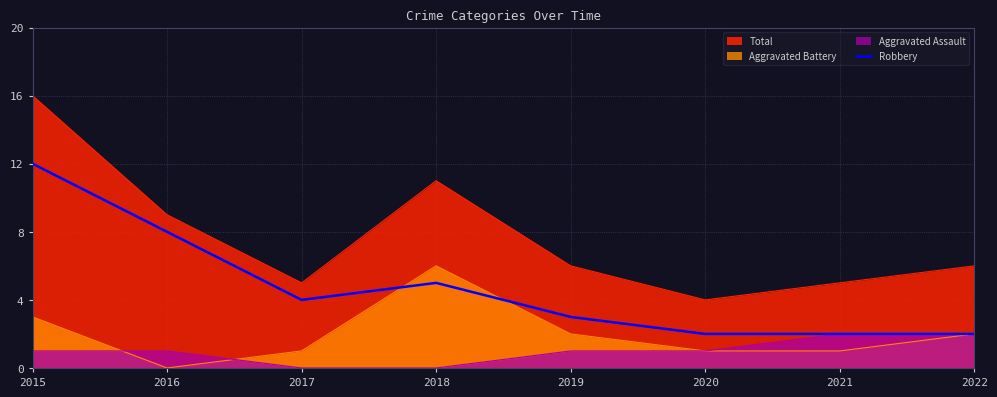

Which has a higher value, 2018 or 2017?

2018